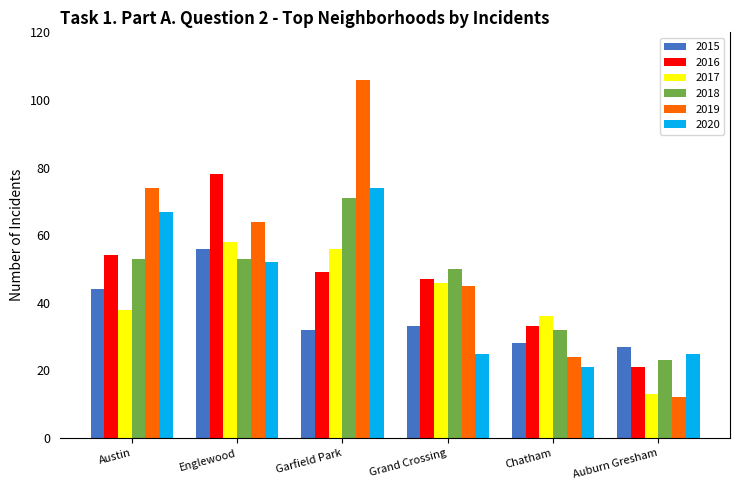

Read the 2015 value at Garfield Park, to the nearest 10.

30